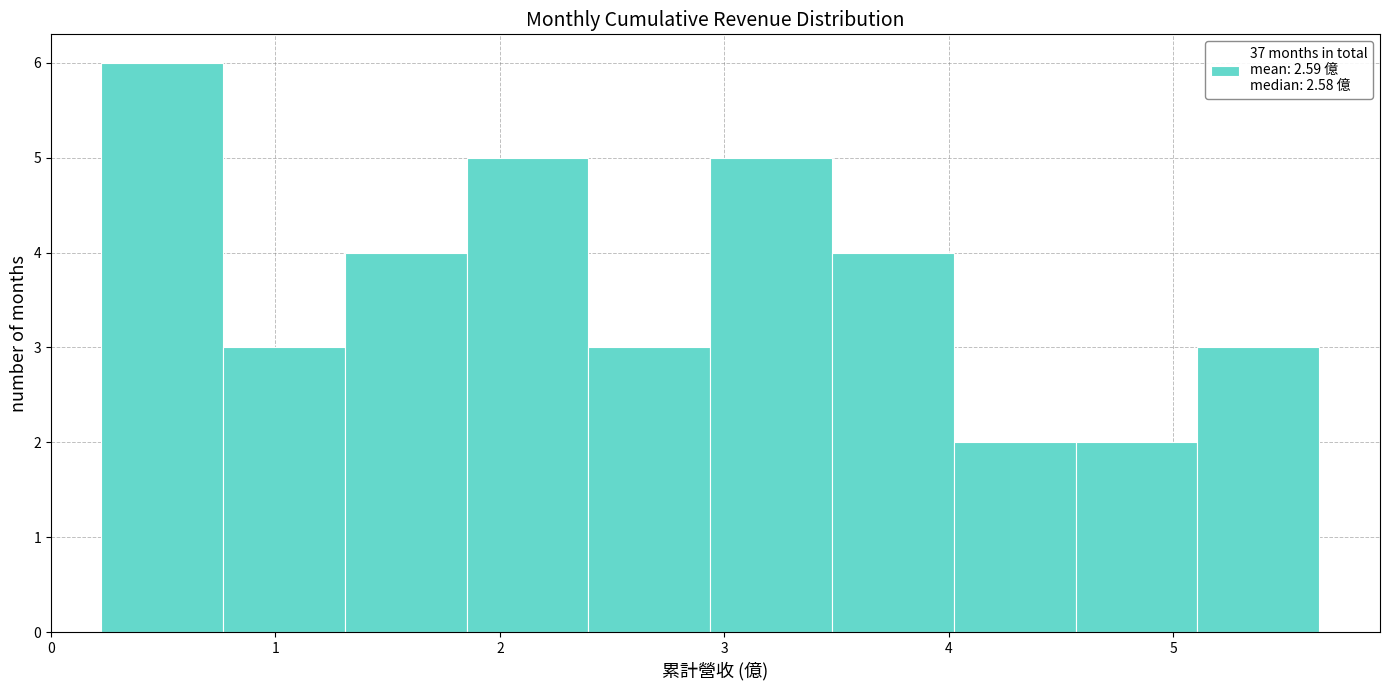

What is the height of the bar covering 1.3 to 1.9 on the x-axis? Neither the bar edges nor the heights are printed on the chart, so give them approximately, as read against the axes.

4